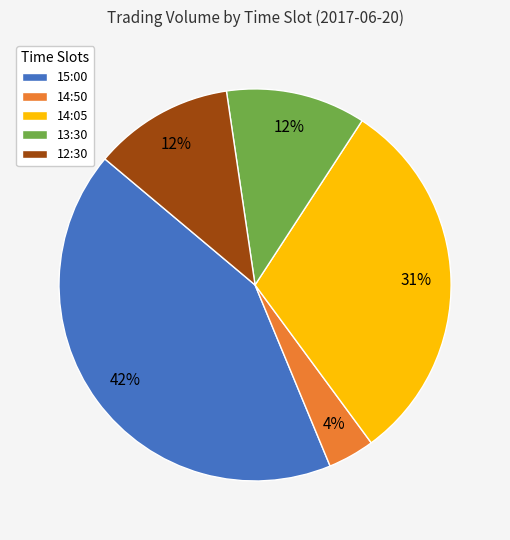

Which slice is the largest?

15:00